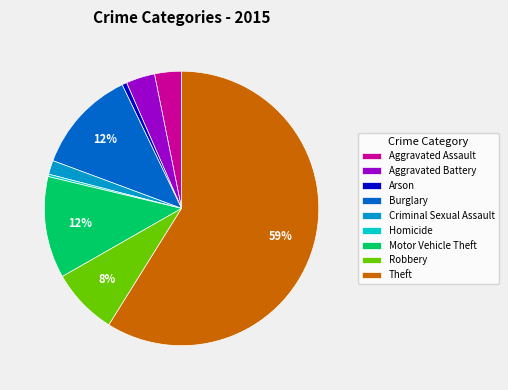

Do Arson and Aggravated Assault together represent more than half of the pie?

No